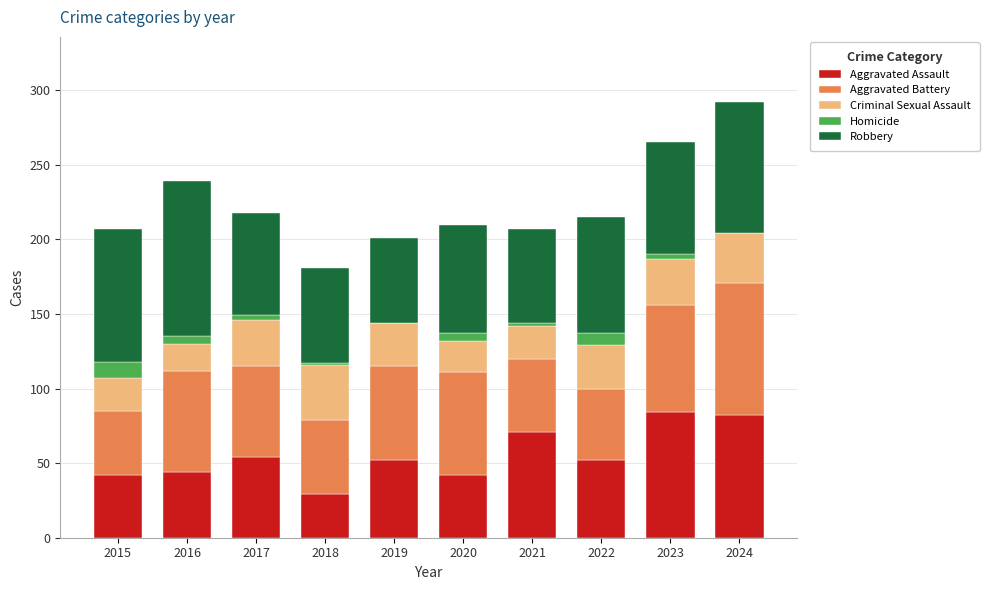

Are the bars horizontal?

No